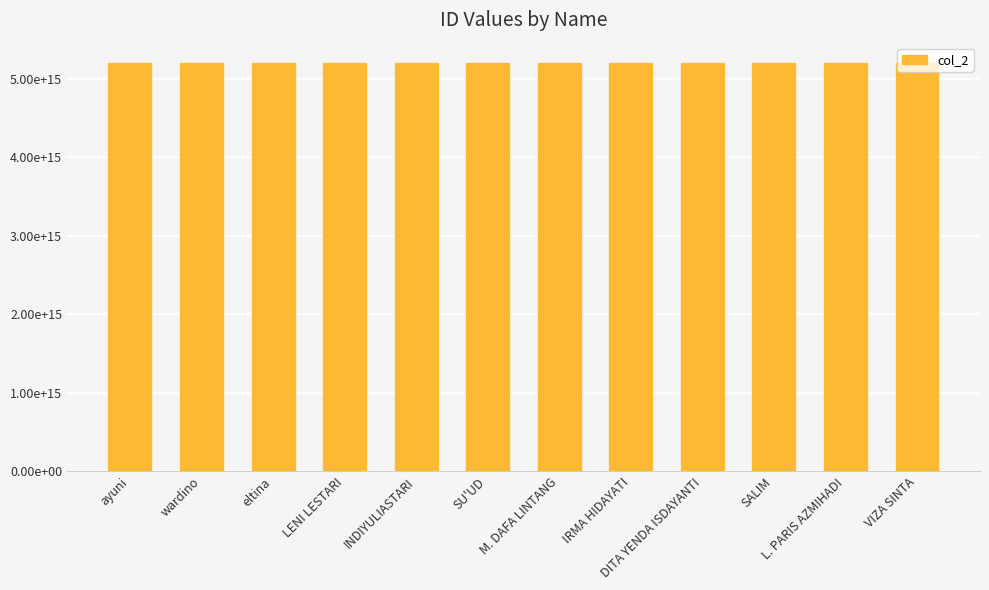

Rank the categories by value from lowest to highest.

SU'UD, L. PARIS AZMIHADI, M. DAFA LINTANG, SALIM, wardino, eltina, LENI LESTARI, DITA YENDA ISDAYANTI, IRMA HIDAYATI, INDIYULIASTARI, VIZA SINTA, ayuni